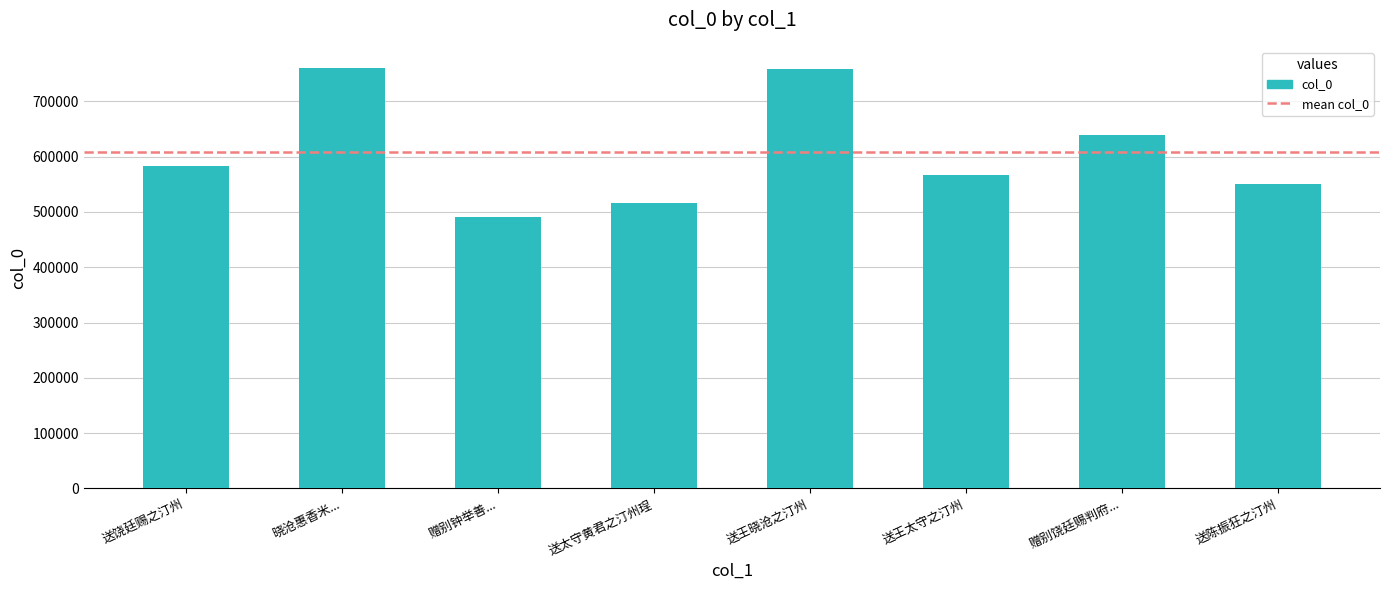

What is the greatest value displayed?

760733